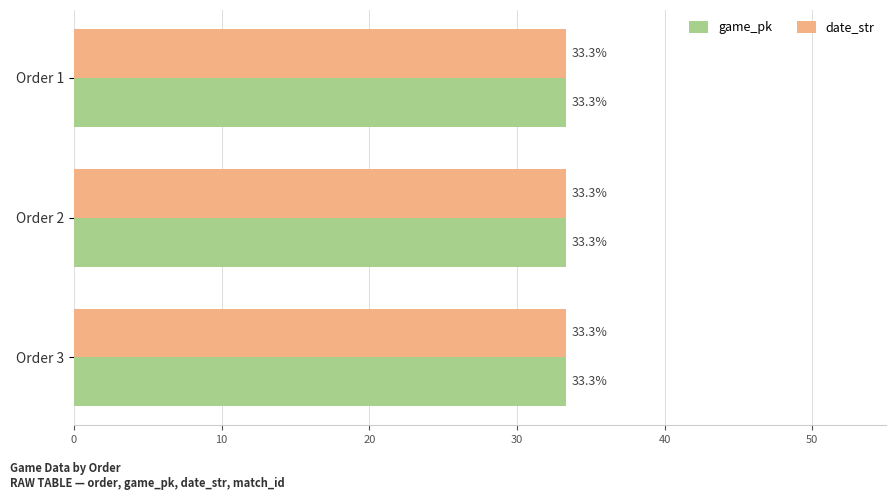

At how many categories does at least one series exceed 33?

3